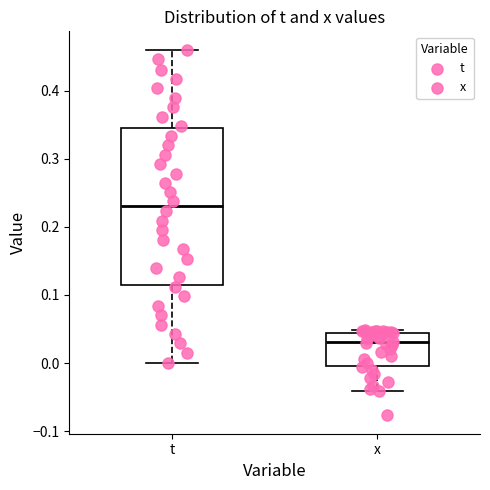

Which box is the tallest, from its lower edge to its upper edge?

t